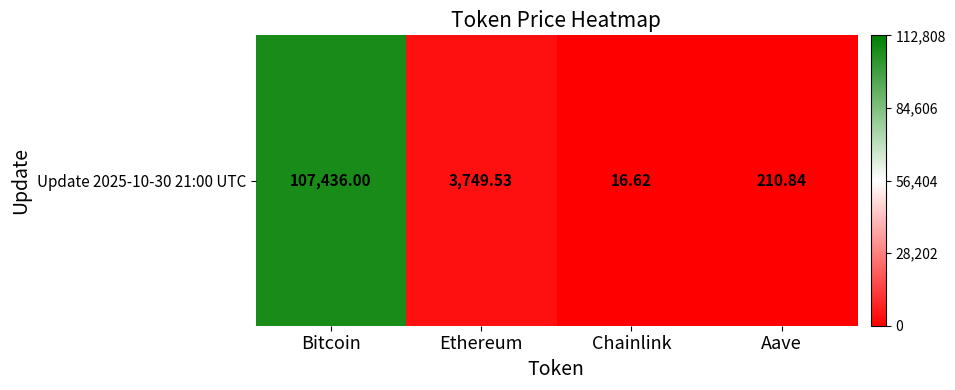

The chart shows a value of 107436.0 at Bitcoin. True or false?

True